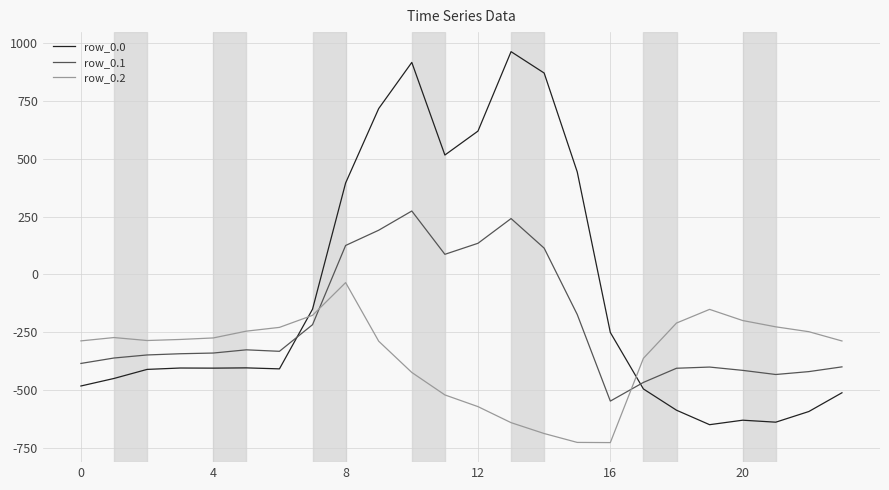

What is the maximum value shown in the chart?

962.7